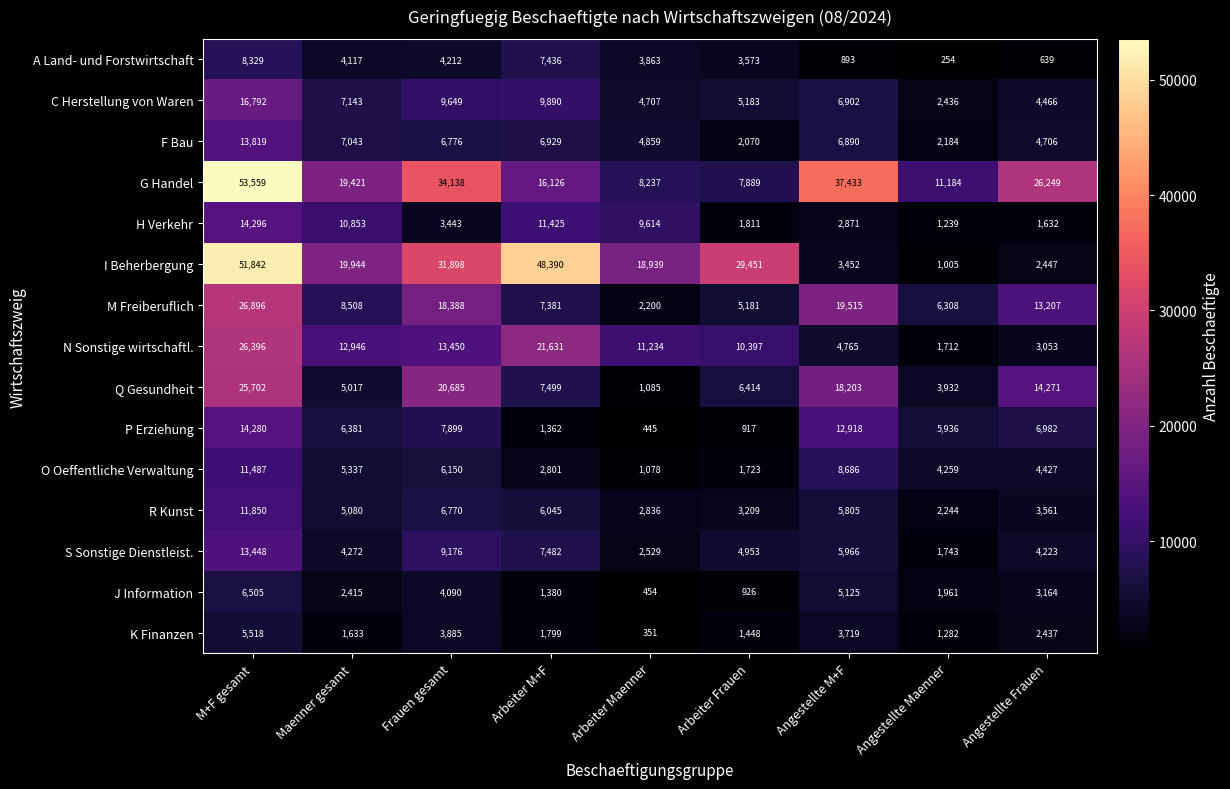

At which label is M Freiberuflich closest to 14548?

Angestellte Frauen